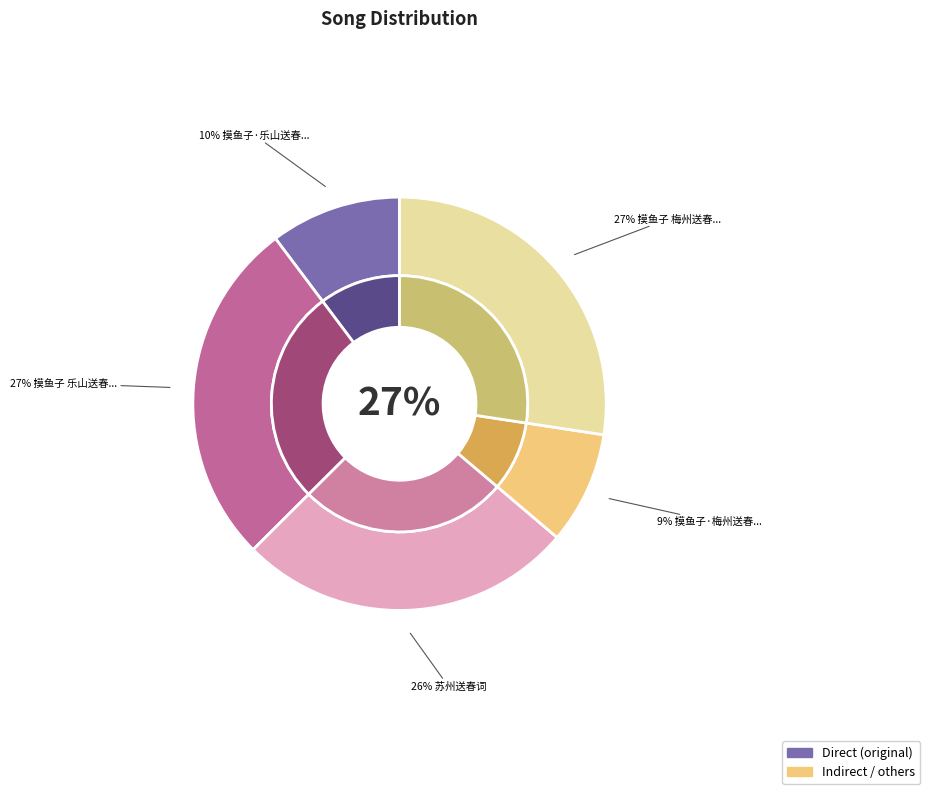

To the nearest percent, what percentage of the pie is 摸鱼子·乐山送春，用沤尹梅州送春韵?

10%